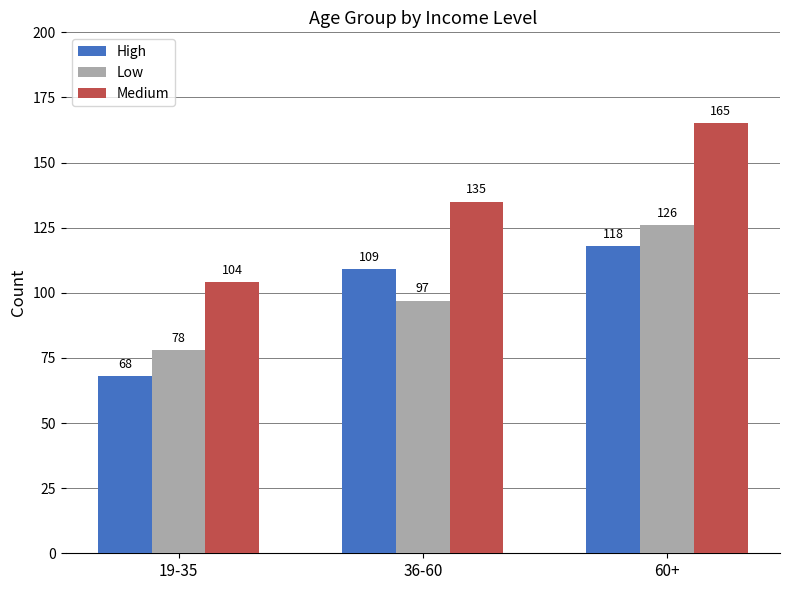

What is the greatest value displayed?

165